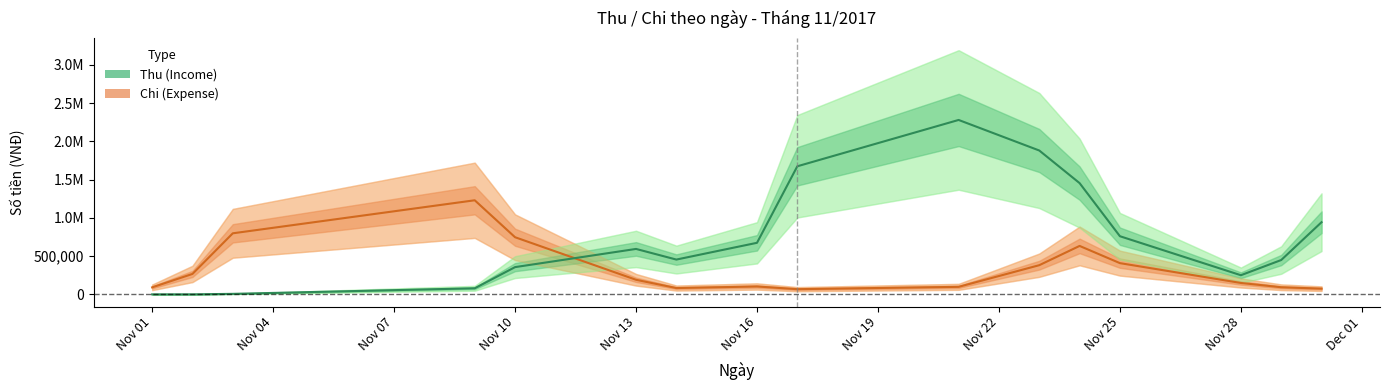

At Nov 28, list the series in order from smallest to largest.

Chi (Expense), Thu (Income)